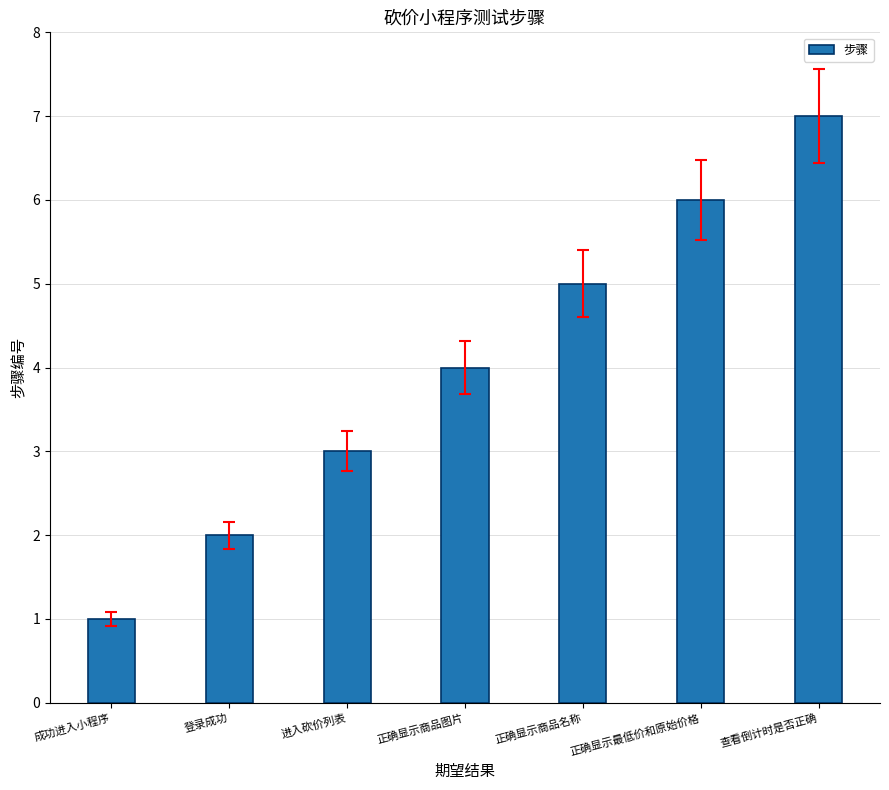

Rank the categories by value from highest to lowest.

查看倒计时是否正确, 正确显示最低价和原始价格, 正确显示商品名称, 正确显示商品图片, 进入砍价列表, 登录成功, 成功进入小程序